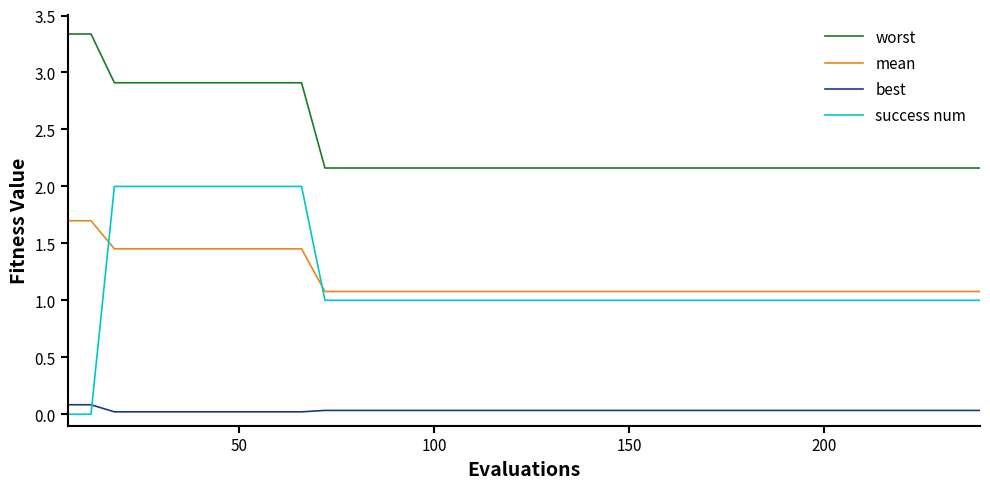

True or false: mean and success num intersect in this chart.

True